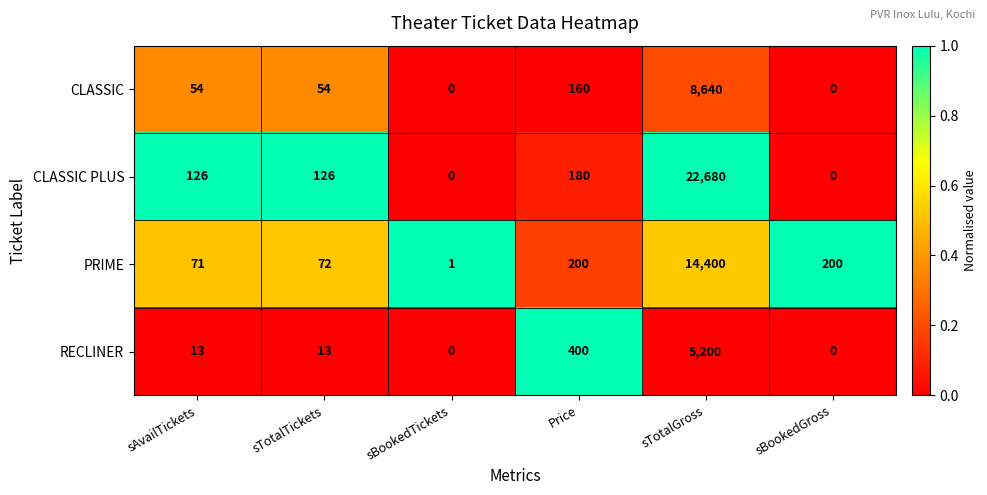

What is the sum of all CLASSIC values?

8908